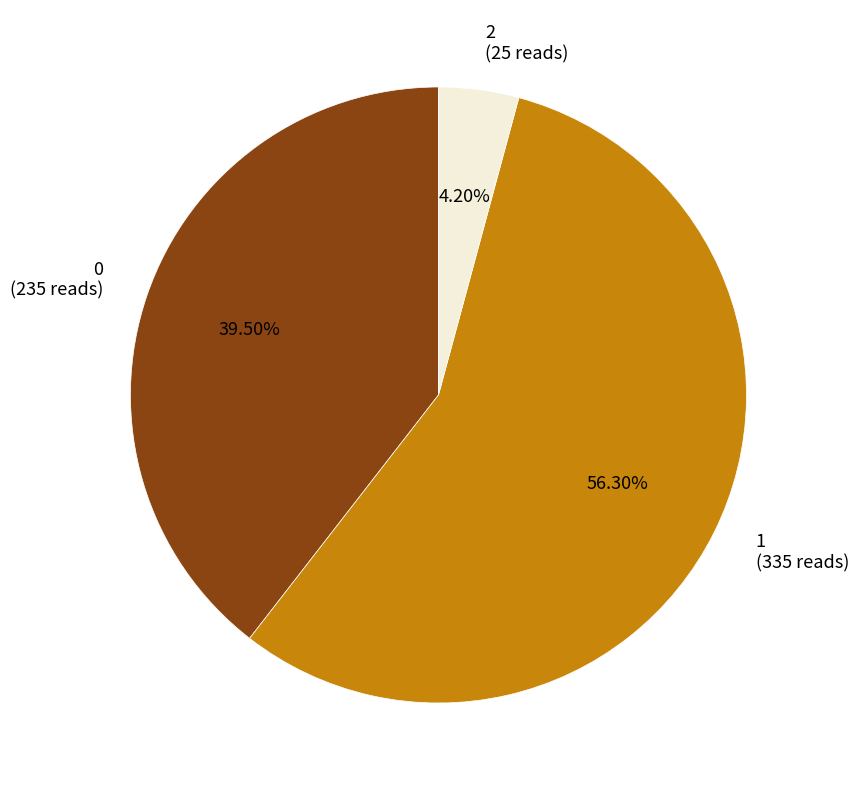

Does 1 account for over 50% of the chart?

Yes